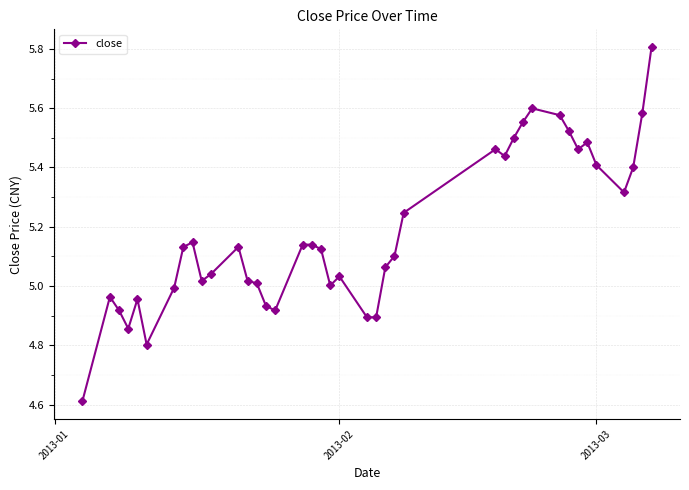

What is the sum of all values?

207.2